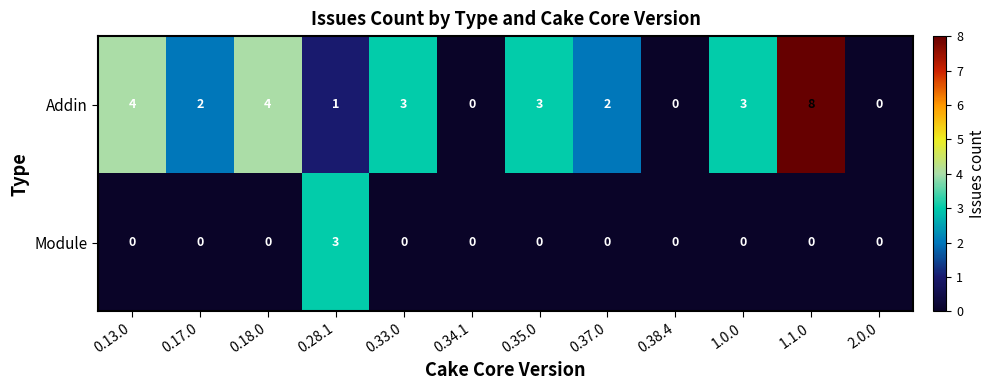

True or false: Module has a value of 0 at 0.13.0.

True